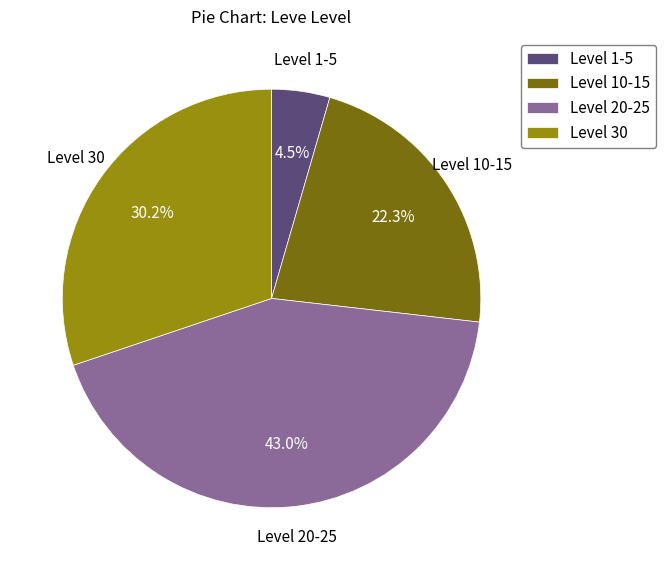

Which has a higher value, Level 1-5 or Level 10-15?

Level 10-15